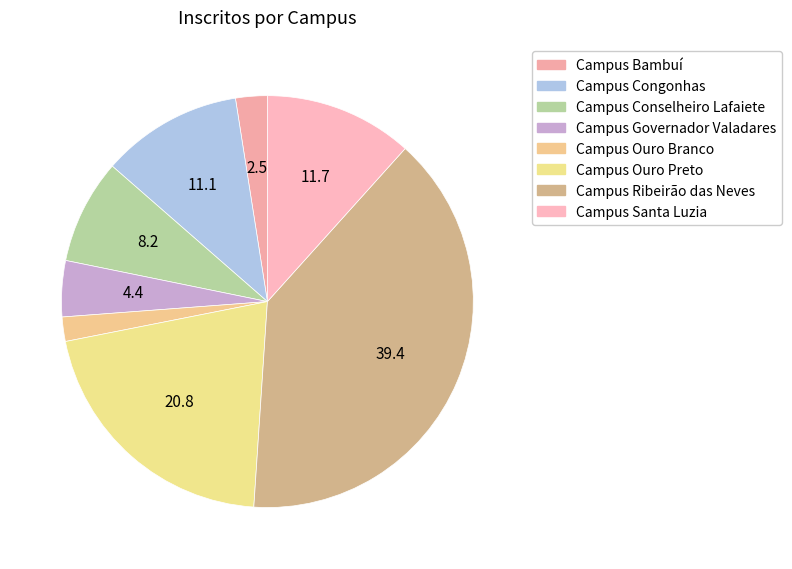

Rank the categories by value from highest to lowest.

Campus Ribeirão das Neves, Campus Ouro Preto, Campus Santa Luzia, Campus Congonhas, Campus Conselheiro Lafaiete, Campus Governador Valadares, Campus Bambuí, Campus Ouro Branco